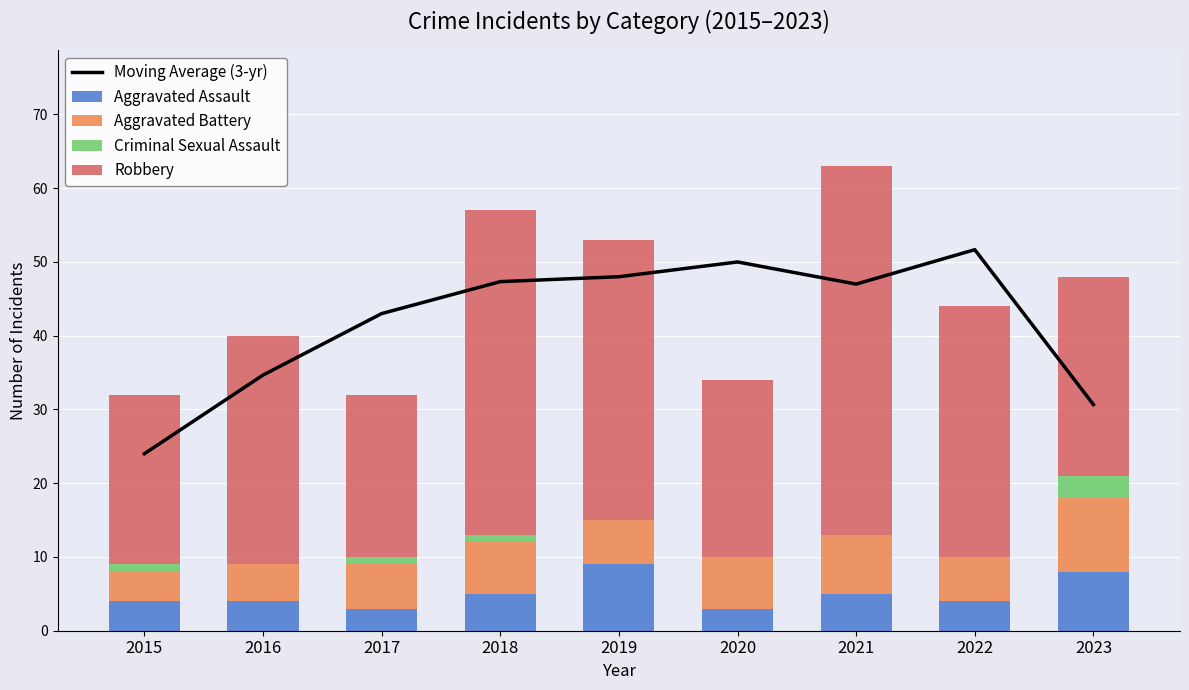

Read the Robbery value at 2017.

22.0